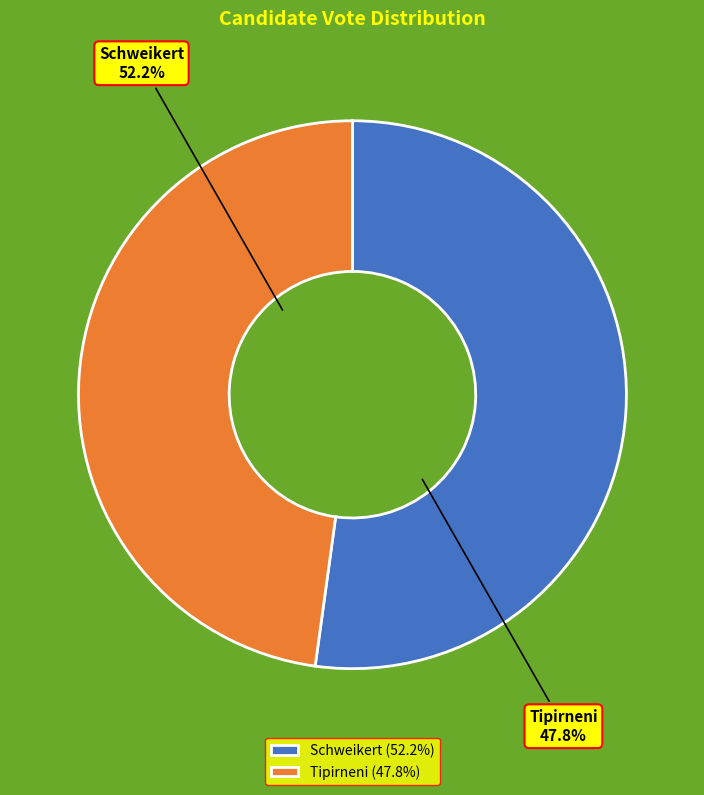

Rank the categories by value from lowest to highest.

tipirneni-19682-3-h, schweikert-5397-3-h